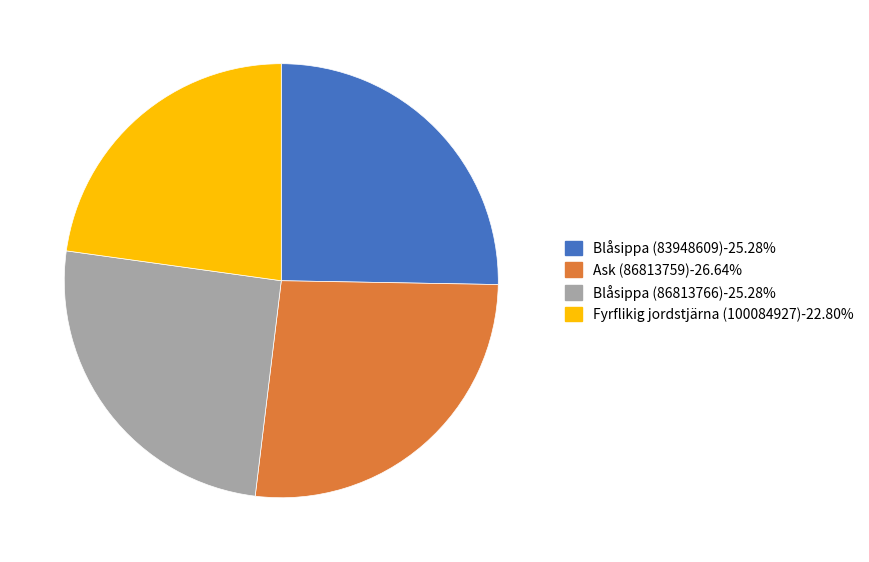

Does any single category account for the majority?

No